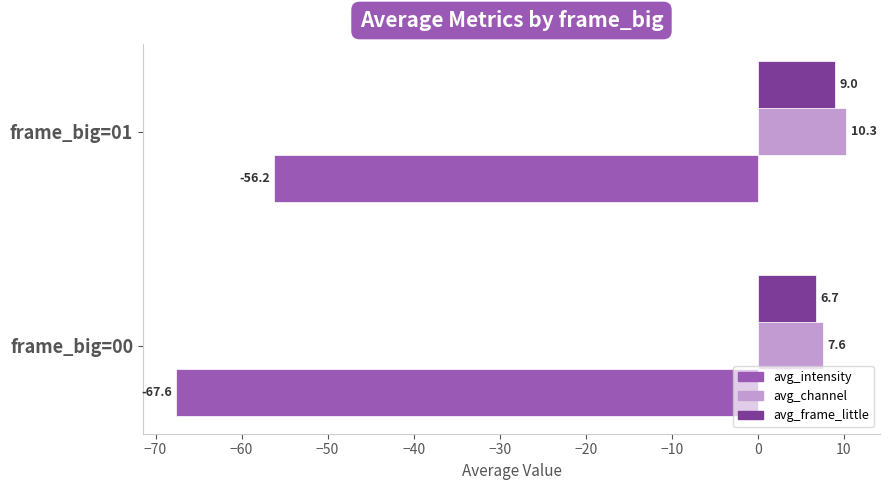

At which label is avg_intensity closest to -61?

frame_big=01